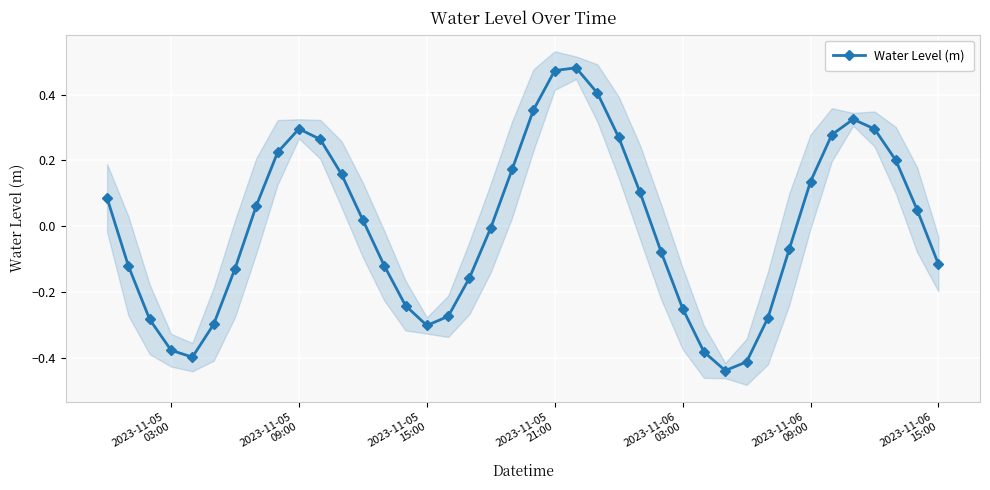

Count the number of values greater than 0.

20